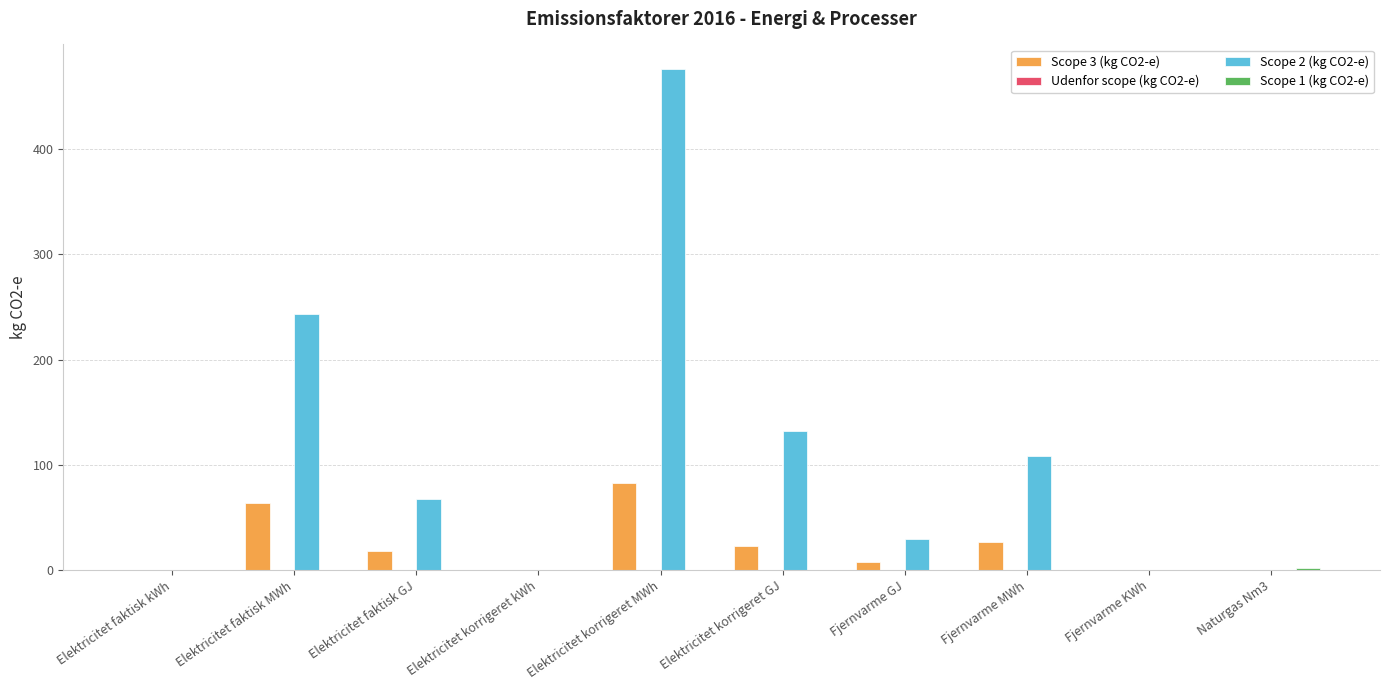

What is the average value of the Scope 3 (kg CO2-e) series?

22.3